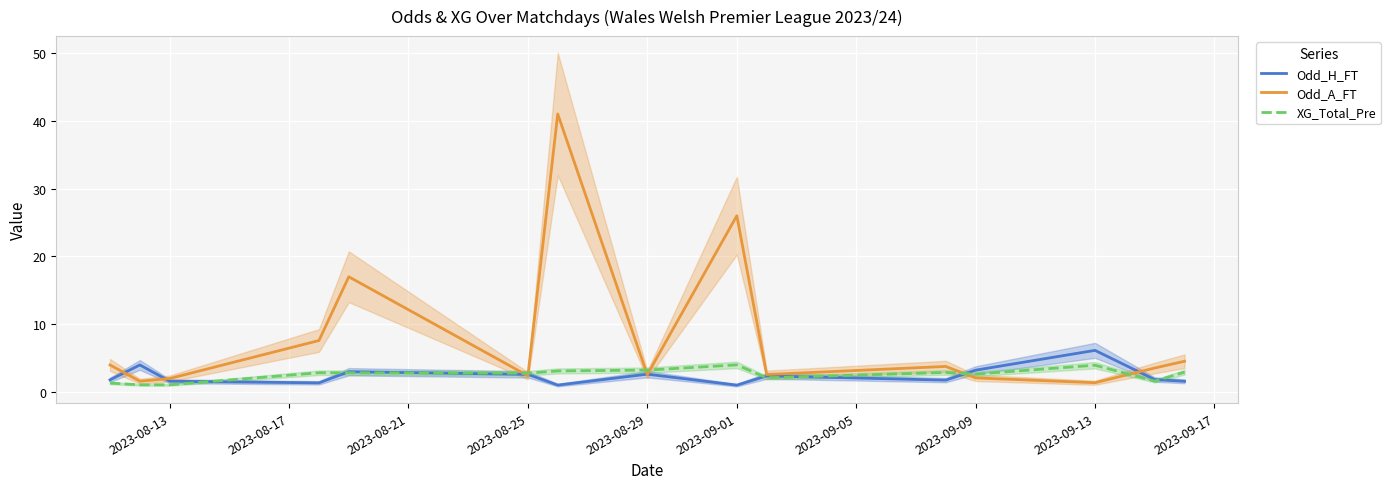

In XG_Total_Pre, how many points are higher than both neighbors (excluding endpoints)?

3